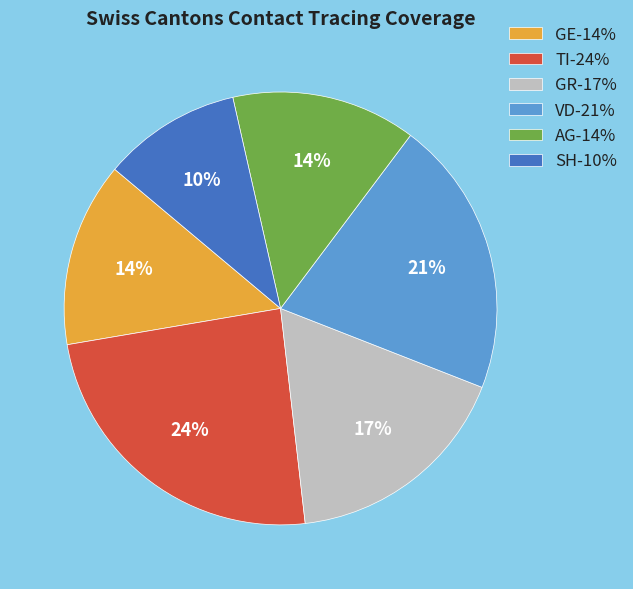

Which has a higher value, GE-14% or SH-10%?

GE-14%